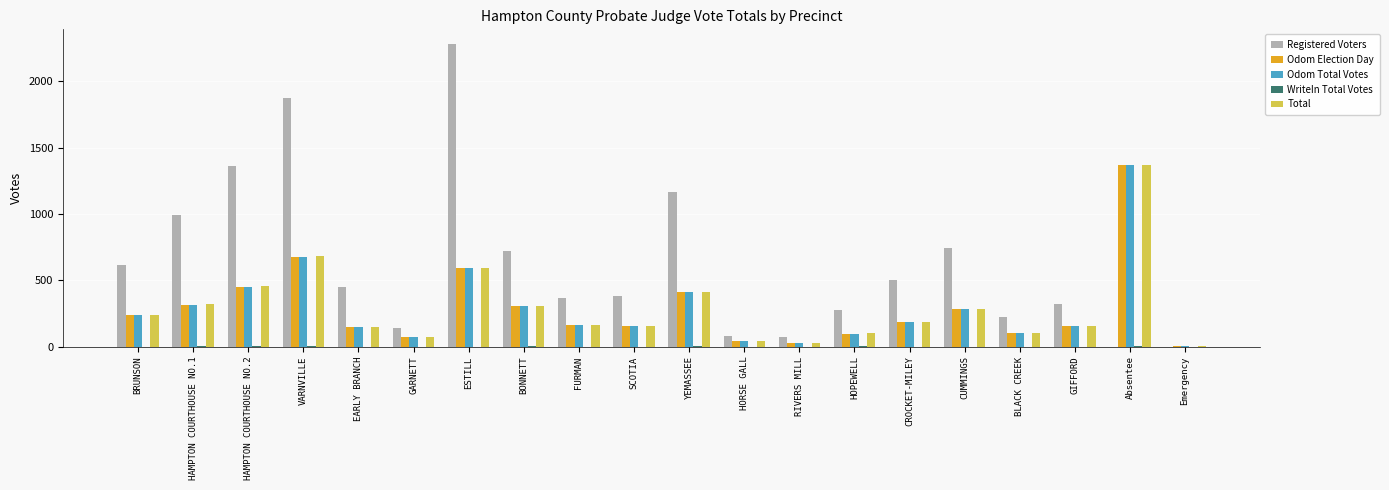

Count the number of data series in this chart.

5